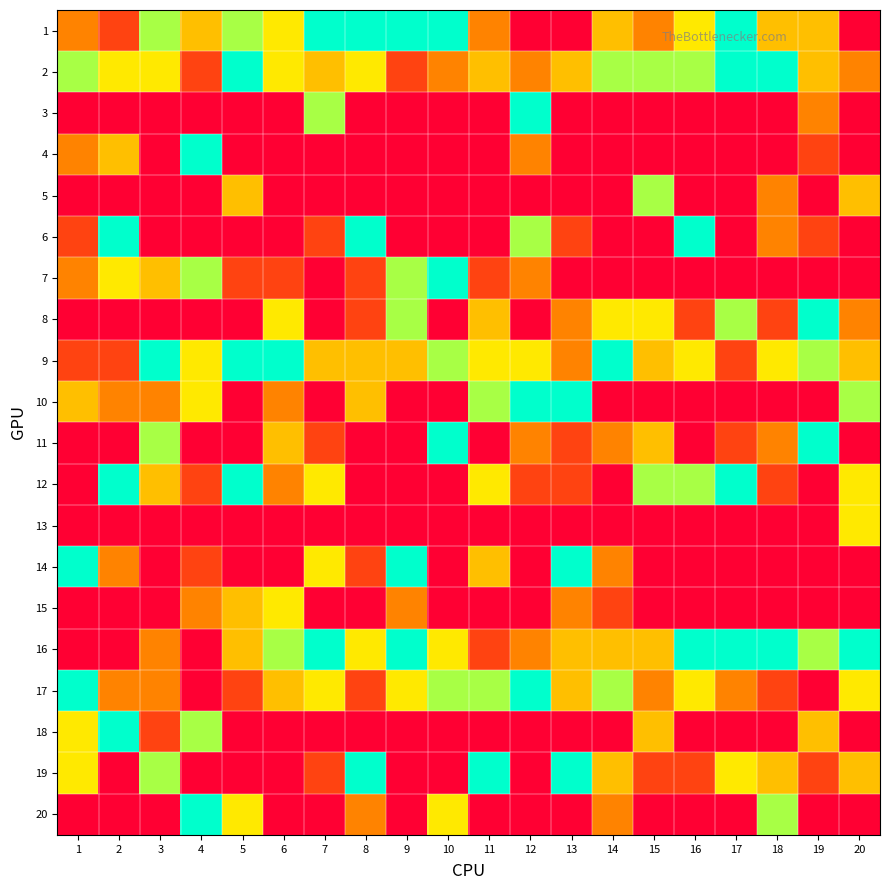

Reading left to right, transcribe all the data shown in this chart.

1: 1=20	2=10	3=50	4=30	5=50	6=40	7=60	8=60	9=60	10=60	11=20	12=0	13=0	14=30	15=20	16=40	17=60	18=30	19=30	20=0
2: 1=50	2=40	3=40	4=10	5=60	6=40	7=30	8=40	9=10	10=20	11=30	12=20	13=30	14=50	15=50	16=50	17=60	18=60	19=30	20=20
3: 1=0	2=0	3=0	4=0	5=0	6=0	7=50	8=0	9=0	10=0	11=0	12=60	13=0	14=0	15=0	16=0	17=0	18=0	19=20	20=0
4: 1=20	2=30	3=0	4=60	5=0	6=0	7=0	8=0	9=0	10=0	11=0	12=20	13=0	14=0	15=0	16=0	17=0	18=0	19=10	20=0
5: 1=0	2=0	3=0	4=0	5=30	6=0	7=0	8=0	9=0	10=0	11=0	12=0	13=0	14=0	15=50	16=0	17=0	18=20	19=0	20=30
6: 1=10	2=60	3=0	4=0	5=0	6=0	7=10	8=60	9=0	10=0	11=0	12=50	13=10	14=0	15=0	16=60	17=0	18=20	19=10	20=0
7: 1=20	2=40	3=30	4=50	5=10	6=10	7=0	8=10	9=50	10=60	11=10	12=20	13=0	14=0	15=0	16=0	17=0	18=0	19=0	20=0
8: 1=0	2=0	3=0	4=0	5=0	6=40	7=0	8=10	9=50	10=0	11=30	12=0	13=20	14=40	15=40	16=10	17=50	18=10	19=60	20=20
9: 1=10	2=10	3=60	4=40	5=60	6=60	7=30	8=30	9=30	10=50	11=40	12=40	13=20	14=60	15=30	16=40	17=10	18=40	19=50	20=30
10: 1=30	2=20	3=20	4=40	5=0	6=20	7=0	8=30	9=0	10=0	11=50	12=60	13=60	14=0	15=0	16=0	17=0	18=0	19=0	20=50
11: 1=0	2=0	3=50	4=0	5=0	6=30	7=10	8=0	9=0	10=60	11=0	12=20	13=10	14=20	15=30	16=0	17=10	18=20	19=60	20=0
12: 1=0	2=60	3=30	4=10	5=60	6=20	7=40	8=0	9=0	10=0	11=40	12=10	13=10	14=0	15=50	16=50	17=60	18=10	19=0	20=40
13: 1=0	2=0	3=0	4=0	5=0	6=0	7=0	8=0	9=0	10=0	11=0	12=0	13=0	14=0	15=0	16=0	17=0	18=0	19=0	20=40
14: 1=60	2=20	3=0	4=10	5=0	6=0	7=40	8=10	9=60	10=0	11=30	12=0	13=60	14=20	15=0	16=0	17=0	18=0	19=0	20=0
15: 1=0	2=0	3=0	4=20	5=30	6=40	7=0	8=0	9=20	10=0	11=0	12=0	13=20	14=10	15=0	16=0	17=0	18=0	19=0	20=0
16: 1=0	2=0	3=20	4=0	5=30	6=50	7=60	8=40	9=60	10=40	11=10	12=20	13=30	14=30	15=30	16=60	17=60	18=60	19=50	20=60
17: 1=60	2=20	3=20	4=0	5=10	6=30	7=40	8=10	9=40	10=50	11=50	12=60	13=30	14=50	15=20	16=40	17=20	18=10	19=0	20=40
18: 1=40	2=60	3=10	4=50	5=0	6=0	7=0	8=0	9=0	10=0	11=0	12=0	13=0	14=0	15=30	16=0	17=0	18=0	19=30	20=0
19: 1=40	2=0	3=50	4=0	5=0	6=0	7=10	8=60	9=0	10=0	11=60	12=0	13=60	14=30	15=10	16=10	17=40	18=30	19=10	20=30
20: 1=0	2=0	3=0	4=60	5=40	6=0	7=0	8=20	9=0	10=40	11=0	12=0	13=0	14=20	15=0	16=0	17=0	18=50	19=0	20=0